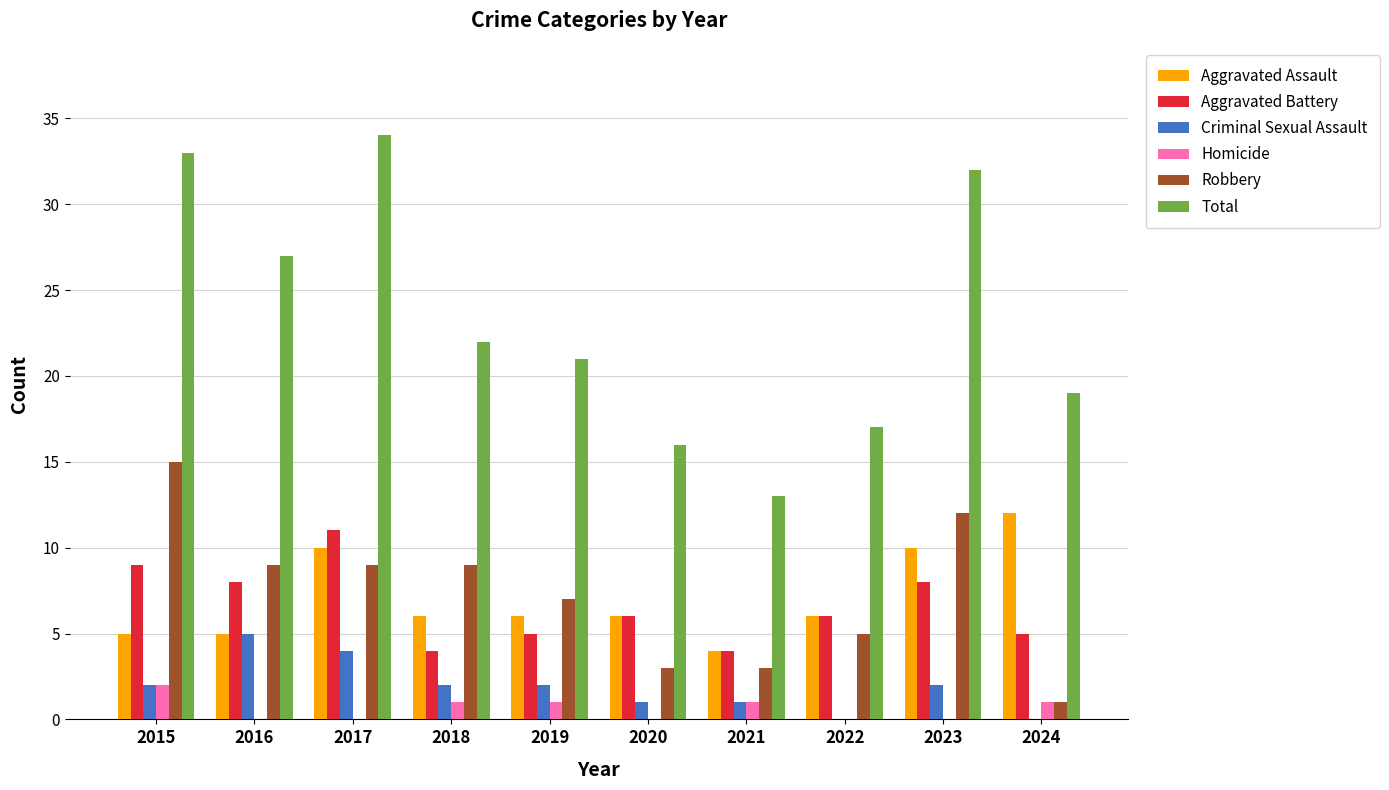

Reading right to left, what are all the values shown in this chart?

Aggravated Assault: 2024=12	2023=10	2022=6	2021=4	2020=6	2019=6	2018=6	2017=10	2016=5	2015=5
Aggravated Battery: 2024=5	2023=8	2022=6	2021=4	2020=6	2019=5	2018=4	2017=11	2016=8	2015=9
Criminal Sexual Assault: 2024=0	2023=2	2022=0	2021=1	2020=1	2019=2	2018=2	2017=4	2016=5	2015=2
Homicide: 2024=1	2023=0	2022=0	2021=1	2020=0	2019=1	2018=1	2017=0	2016=0	2015=2
Robbery: 2024=1	2023=12	2022=5	2021=3	2020=3	2019=7	2018=9	2017=9	2016=9	2015=15
Total: 2024=19	2023=32	2022=17	2021=13	2020=16	2019=21	2018=22	2017=34	2016=27	2015=33